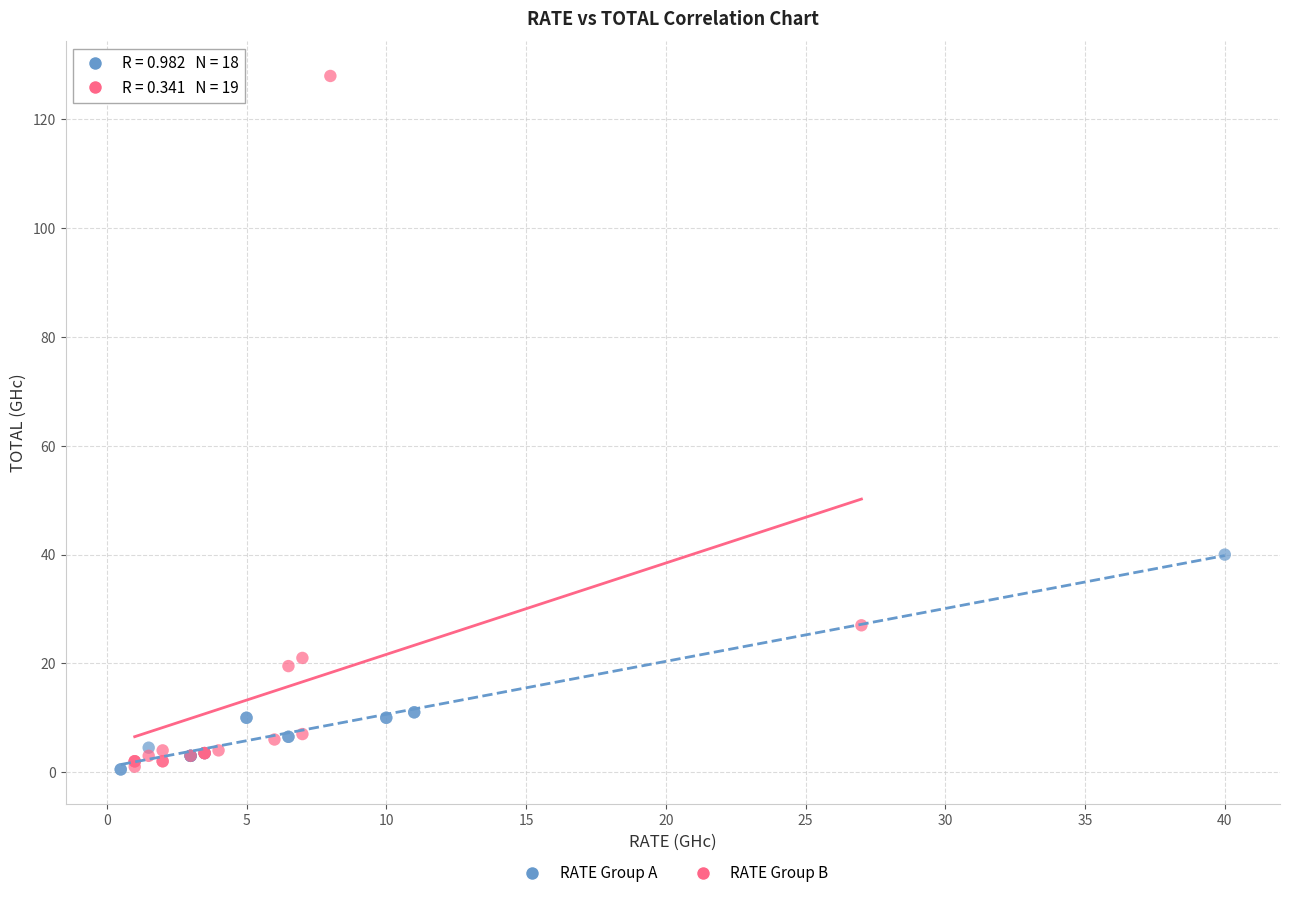

Which series contains the highest Y value?

RATE Group B